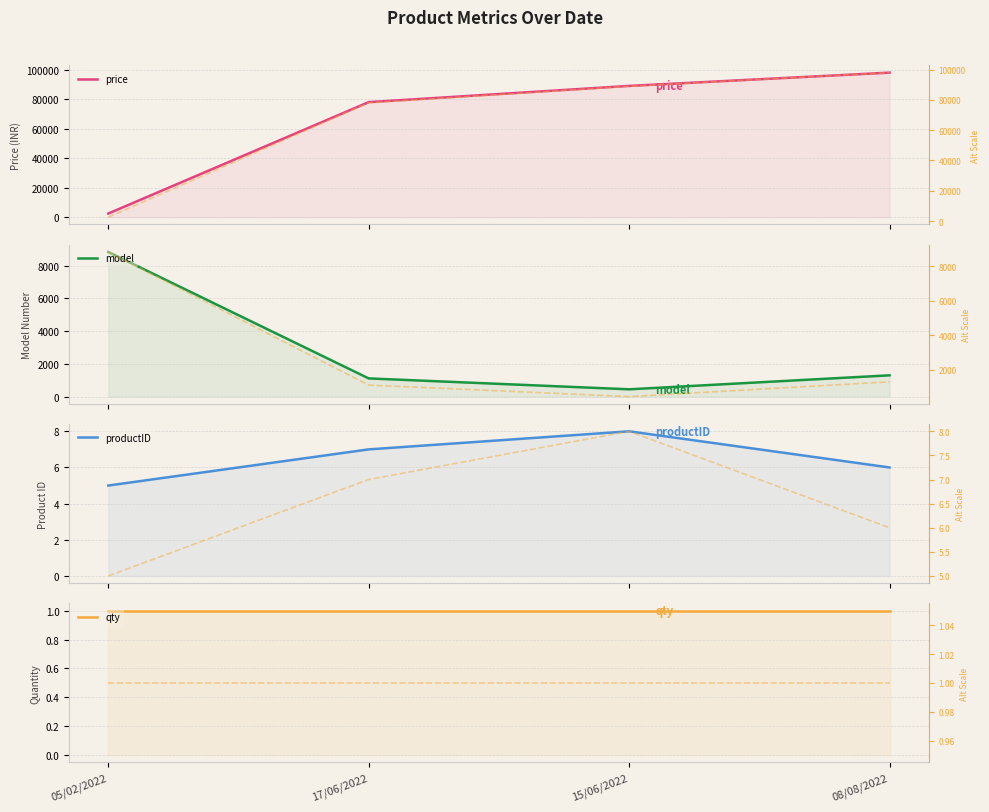

What position from the left is 08/08/2022?

4